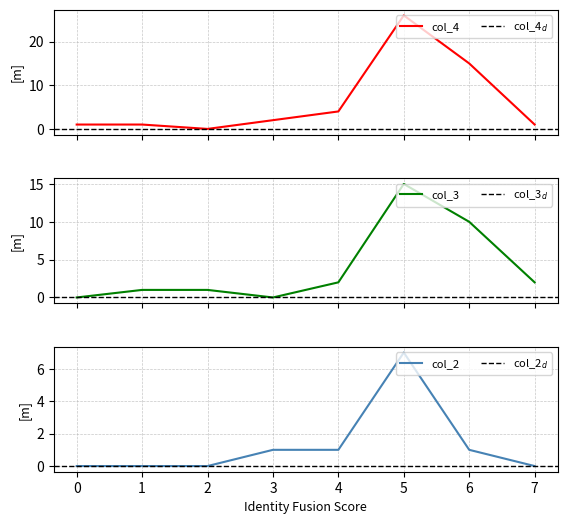

Reading right to left, list all the values displayed in this chart.

col_2: 7=0	6=1	5=7	4=1	3=1	2=0	1=0	0=0
col_3: 7=2	6=10	5=15	4=2	3=0	2=1	1=1	0=0
col_4: 7=1	6=15	5=26	4=4	3=2	2=0	1=1	0=1